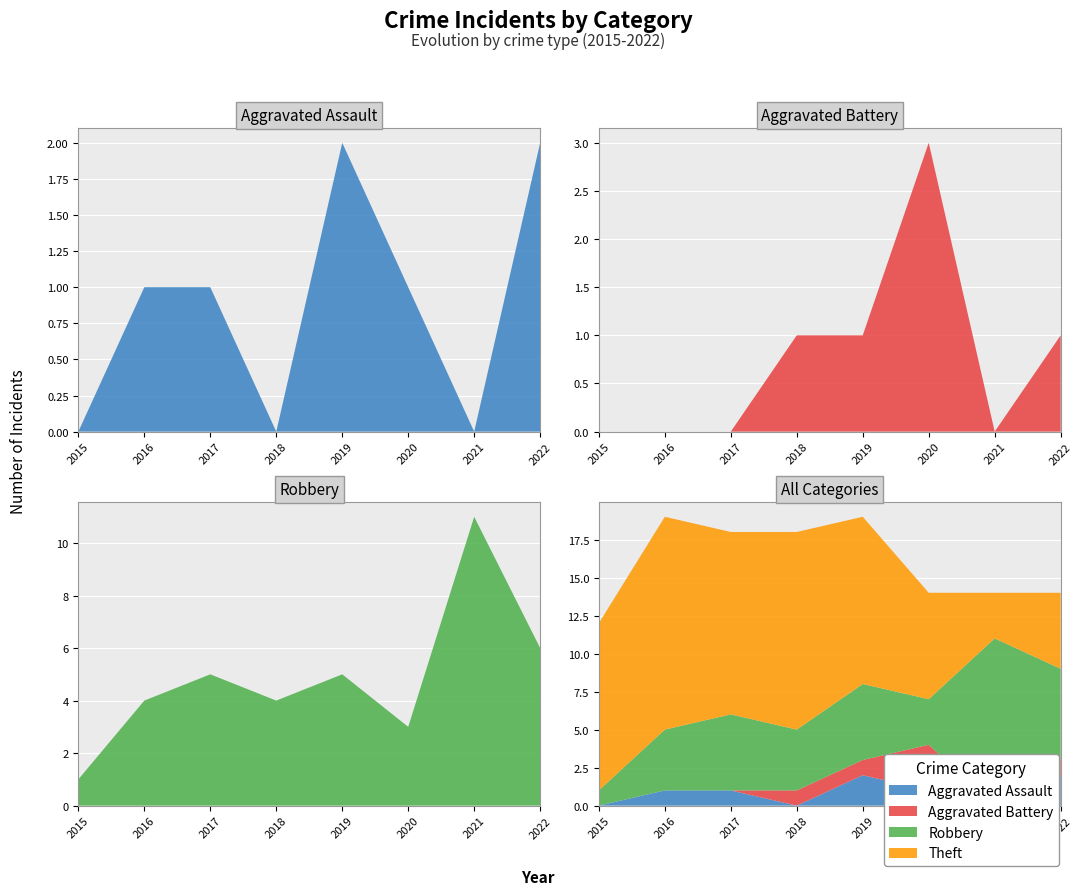

Reading left to right, what are all the values shown in this chart?

Aggravated Assault: 2015=0	2016=1	2017=1	2018=0	2019=2	2020=1	2021=0	2022=2
Aggravated Battery: 2015=0	2016=0	2017=0	2018=1	2019=1	2020=3	2021=0	2022=1
Robbery: 2015=1	2016=4	2017=5	2018=4	2019=5	2020=3	2021=11	2022=6
Theft: 2015=11	2016=14	2017=12	2018=13	2019=11	2020=7	2021=3	2022=5